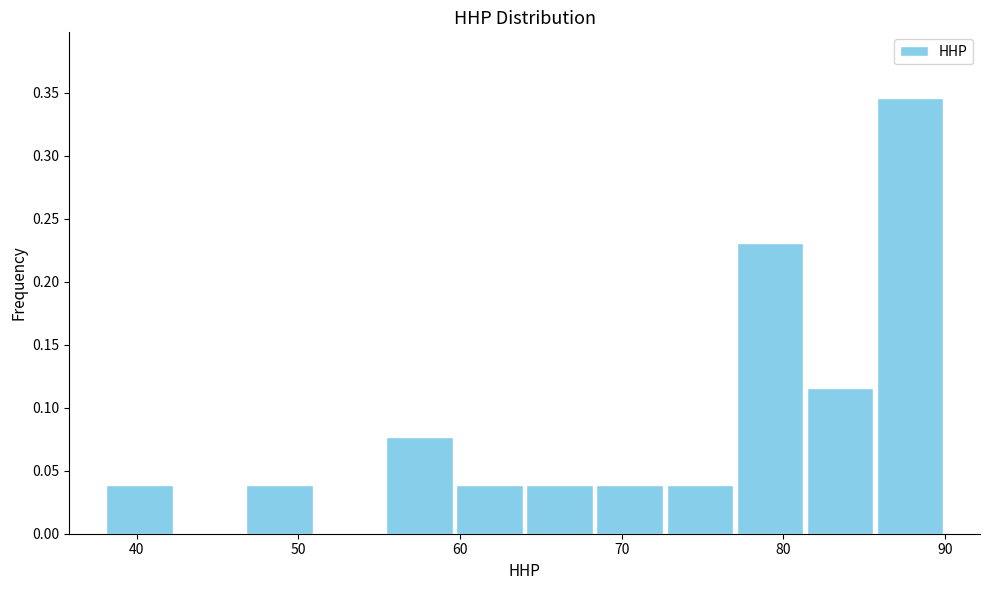

What is the height of the bar covering 86 to 90 on the x-axis? Neither the bar edges nor the heights are printed on the chart, so give them approximately, as read against the axes.

0.345